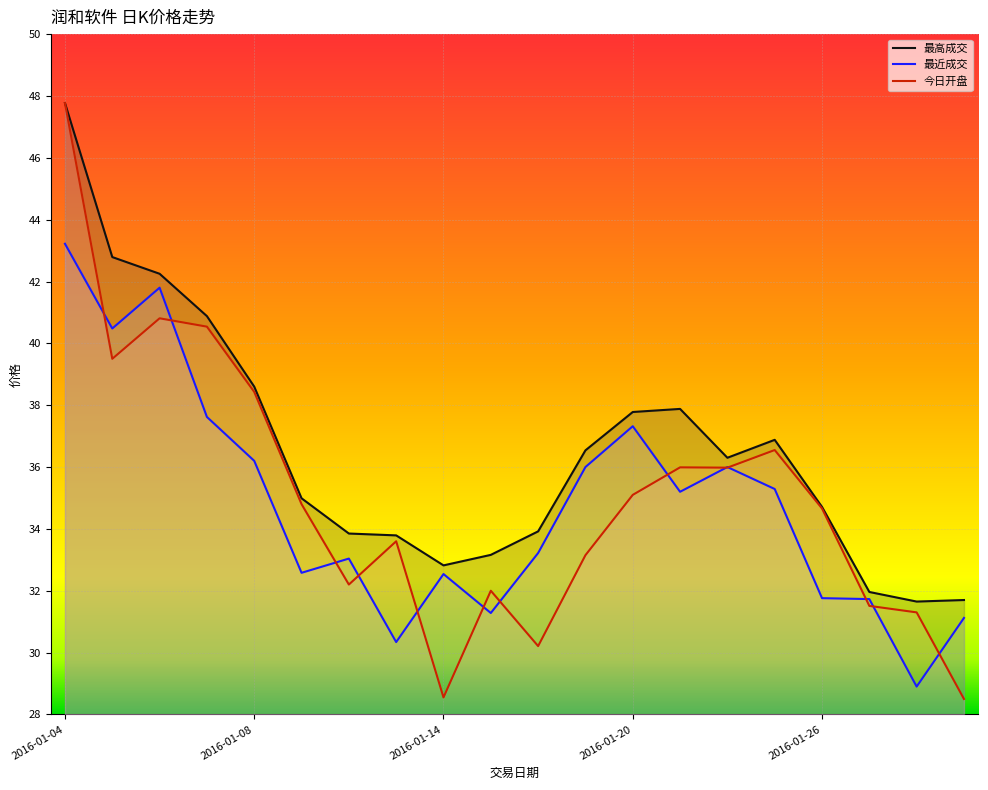

Is the value of 今日开盘 at 2016-01-14 greater than the value of 最近成交 at 2016-01-12?

No